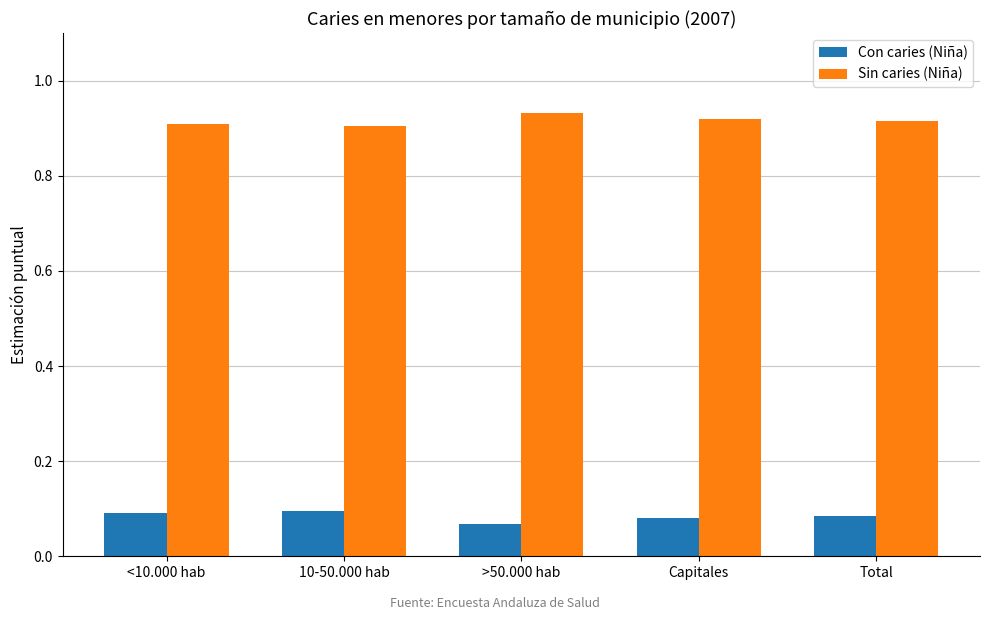

What is the sum of the Con caries (Niña) values at Total and >50.000 hab?

0.2